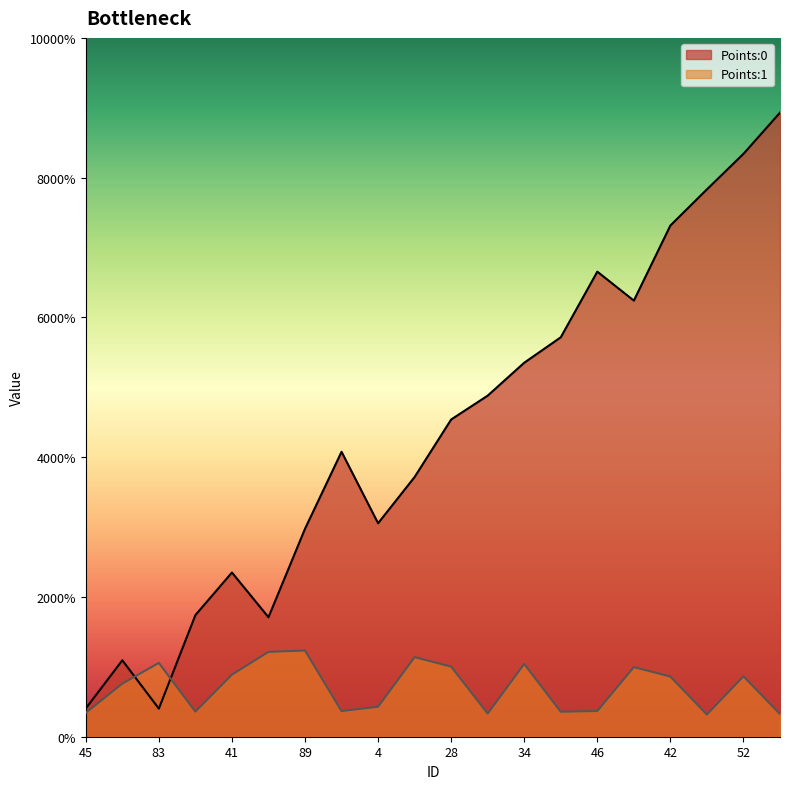

Is it true that Points:0 equals 0.0 at 52?

True